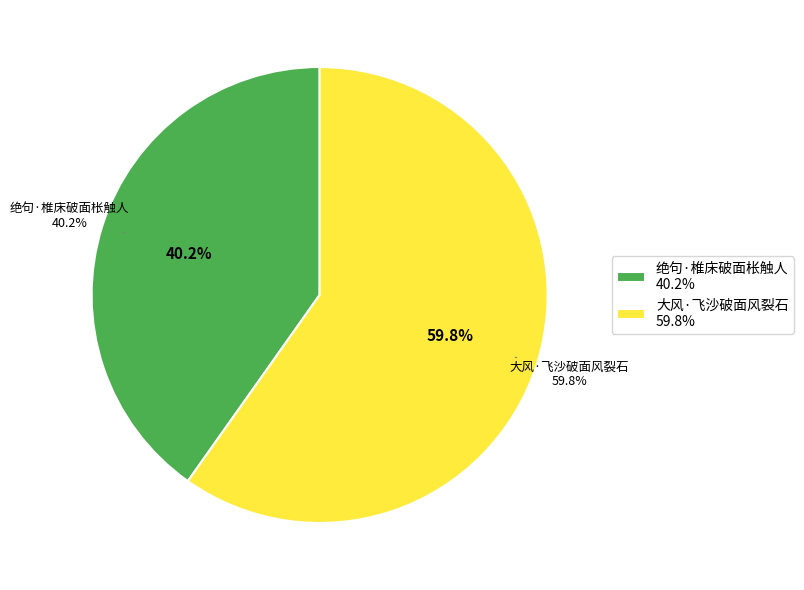

How many segments does this pie chart have?

2